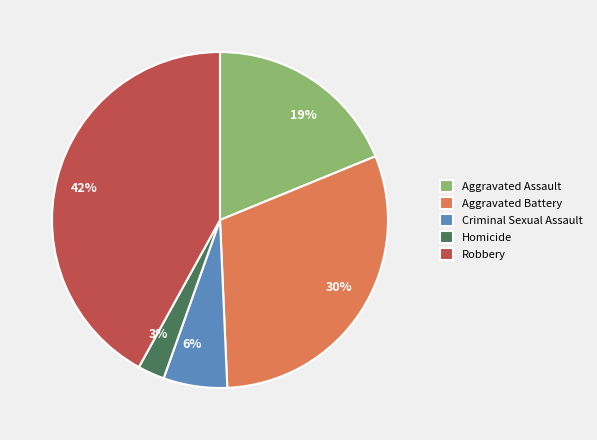

What is the ratio of the value at Aggravated Battery to the value at Robbery?

0.7